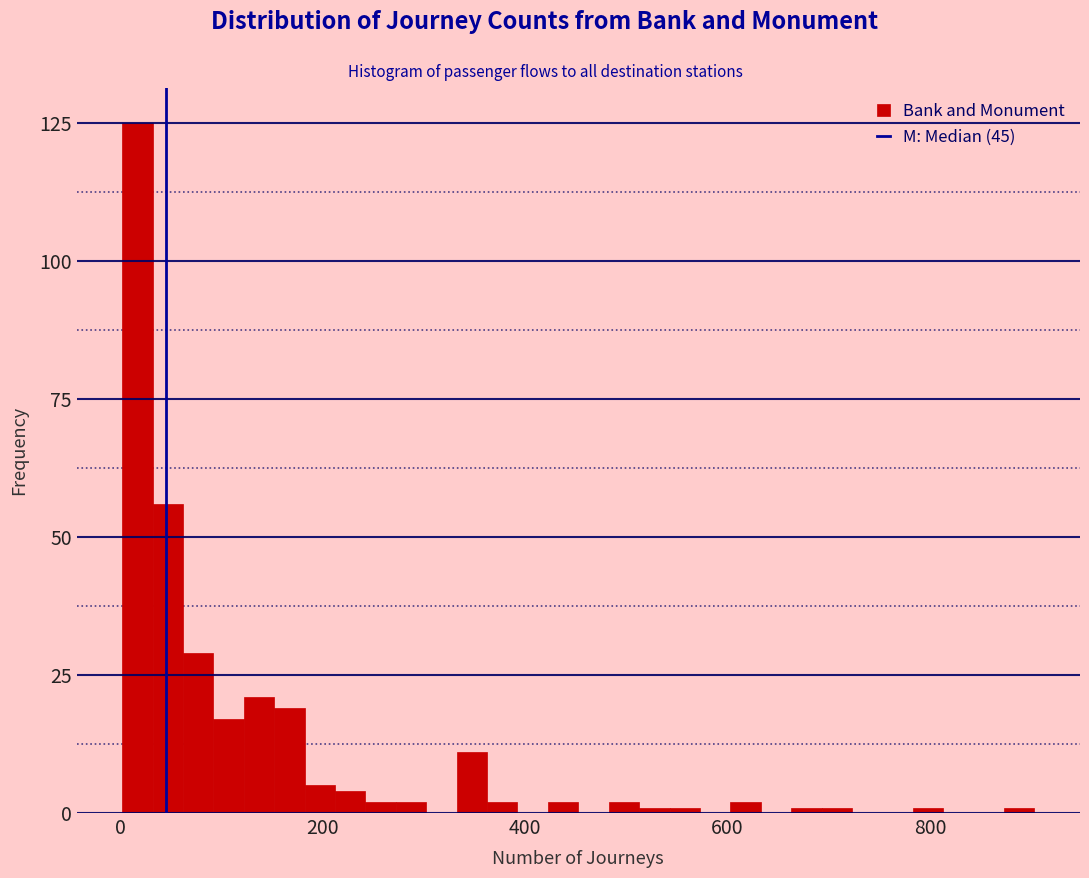

Read against the x-axis, roughly where is the centre of the tallest bar?

20